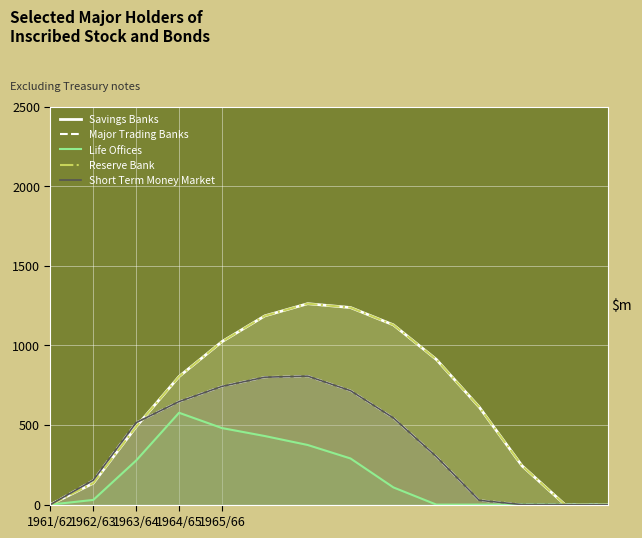

At how many categories does at least one series exceed 51?

11